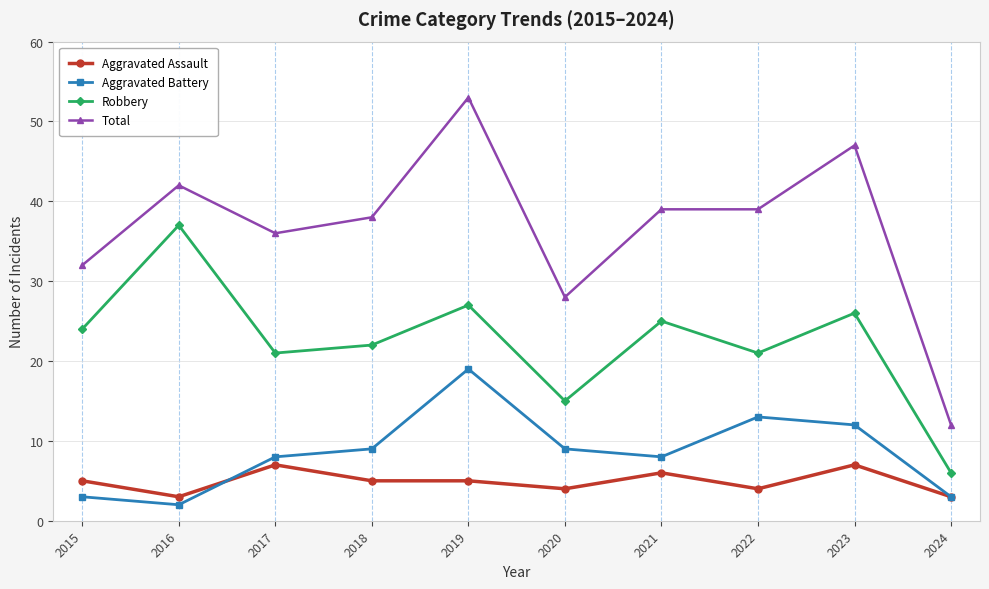

How many series are shown in this chart?

4